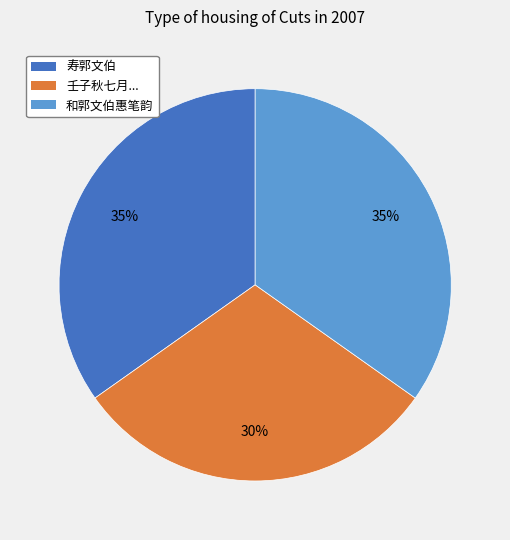

What is the smallest slice in the pie chart?

壬子秋七月...